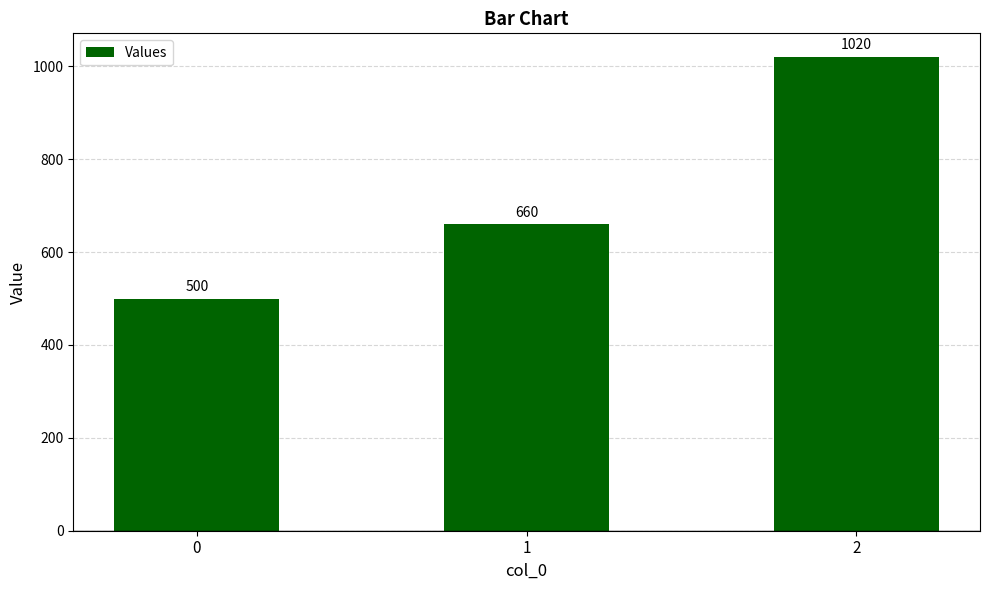

What is the difference between the values at 0 and 2?

520